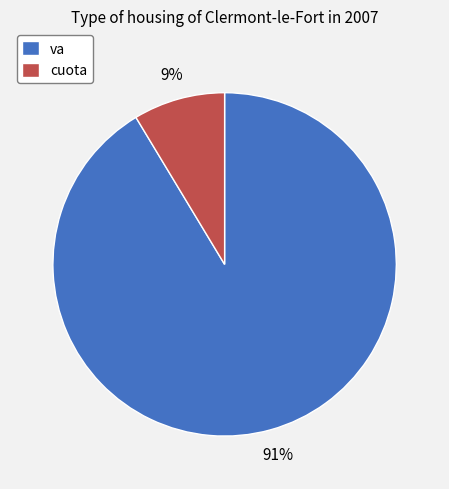

Count the number of slices in the pie.

2